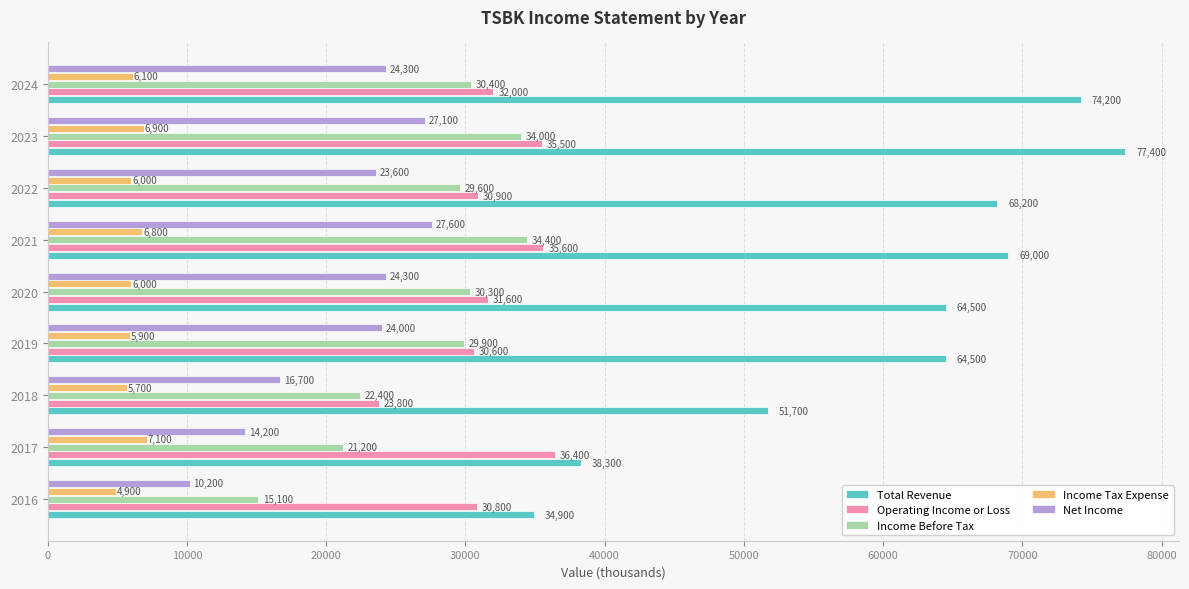

What is the approximate value of Income Before Tax at 2018, to the nearest 100?

22400